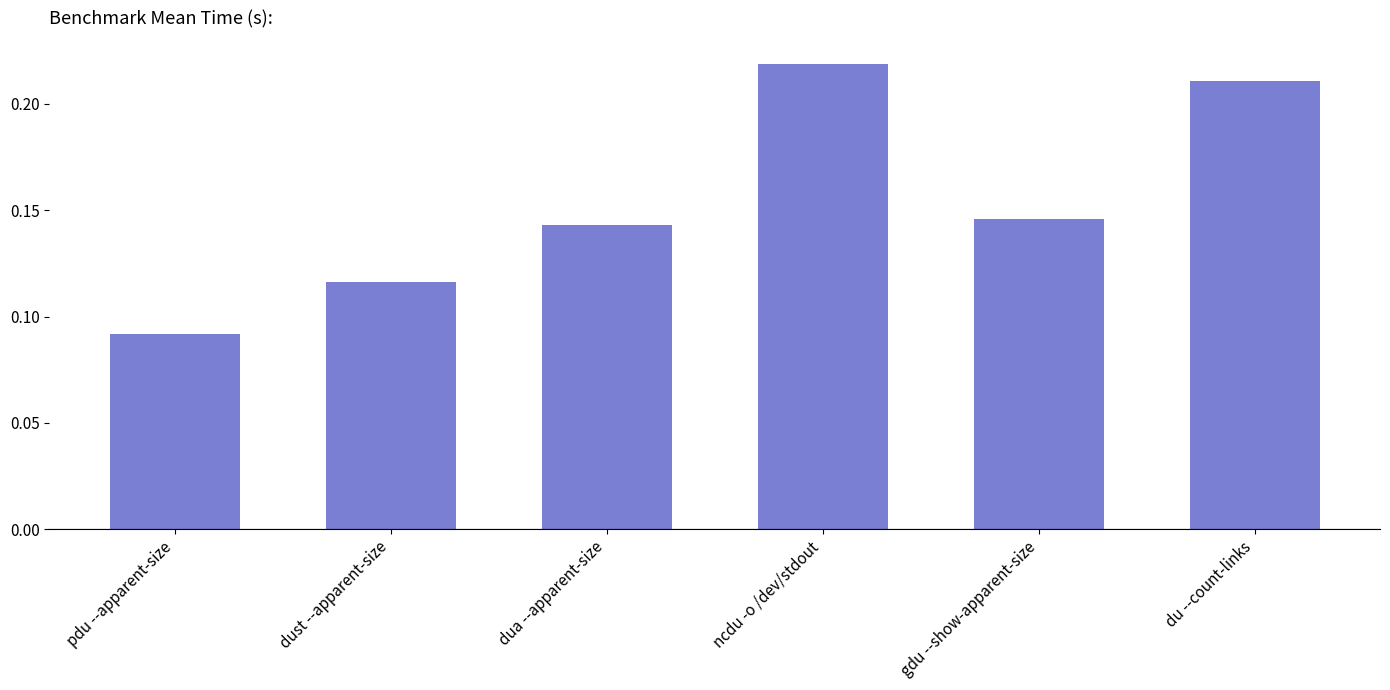

What is the sum of the values at gdu --show-apparent-size and dua --apparent-size?

0.3